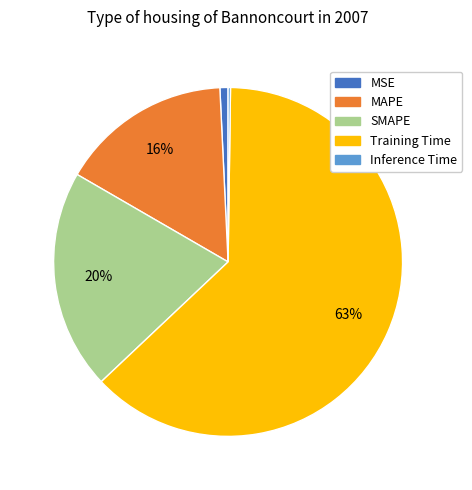

Is the sum of MAPE and MSE greater than half?

No